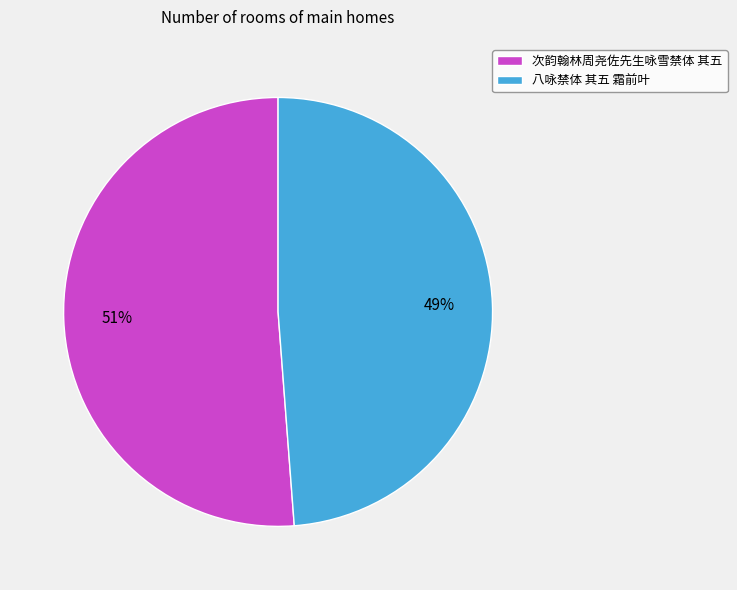

Combined, do 八咏禁体 其五 霜前叶 and 次韵翰林周尧佐先生咏雪禁体 其五 account for over 50%?

Yes